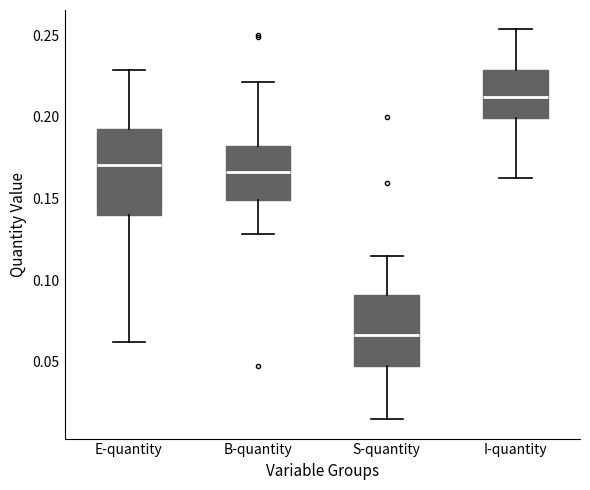

Reading left to right, transcribe this box plot: for each box, give where its median line is, the range the box spans, and where its two whiskers end, as read against the y-axis. The values are not printed on the chart, so give them approximately, as read against the axis.

E-quantity: median 0.170, box 0.140 to 0.190, whiskers 0.060 to 0.230
B-quantity: median 0.165, box 0.150 to 0.180, whiskers 0.130 to 0.220
S-quantity: median 0.065, box 0.045 to 0.090, whiskers 0.015 to 0.115
I-quantity: median 0.210, box 0.200 to 0.230, whiskers 0.160 to 0.255